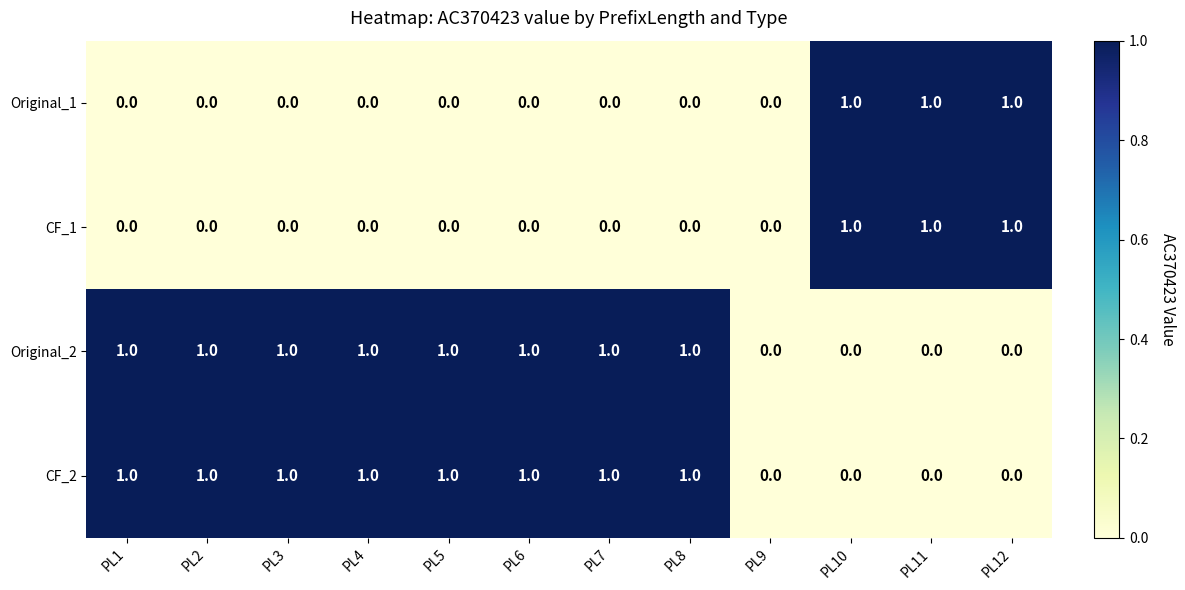

What is the total value across all series at PL7?

2